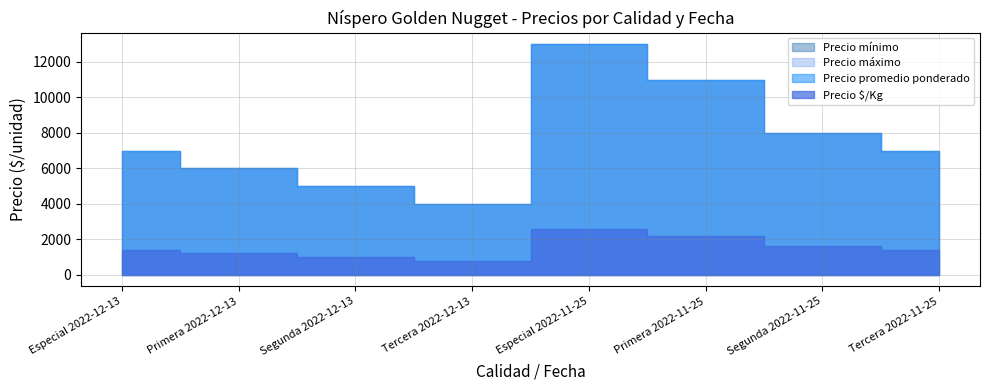

Count the Precio promedio ponderado values in the range 6000 to 11000.

5